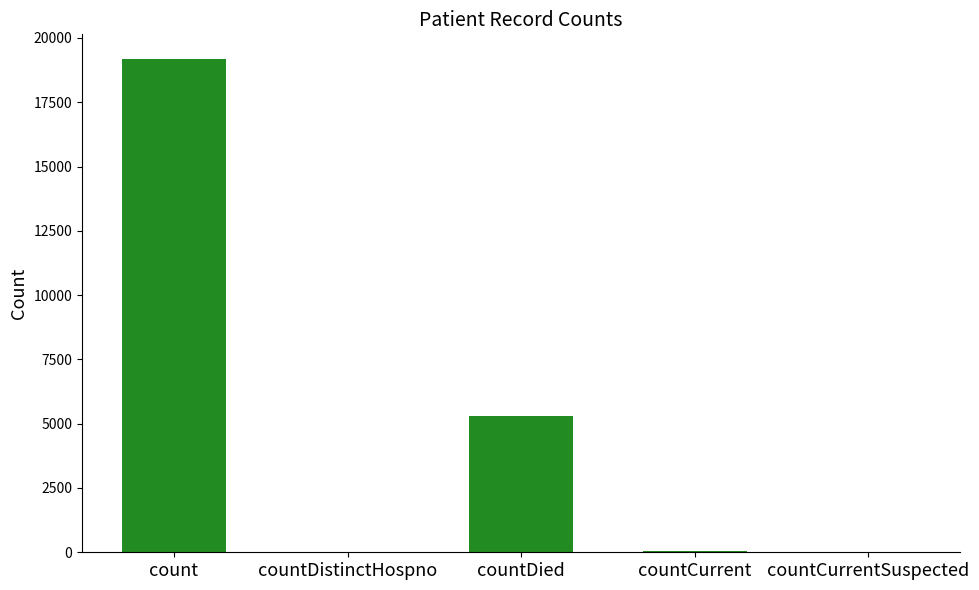

At which category does the chart reach its peak across all series?

count